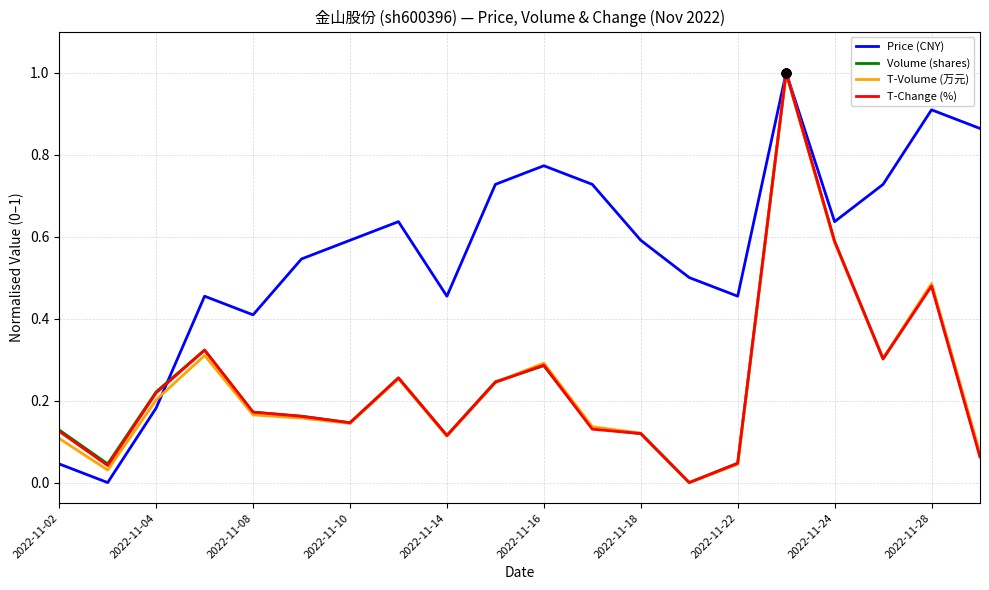

What are all the series names shown in the legend?

Price (CNY), Volume (shares), T-Volume (万元), T-Change (%)